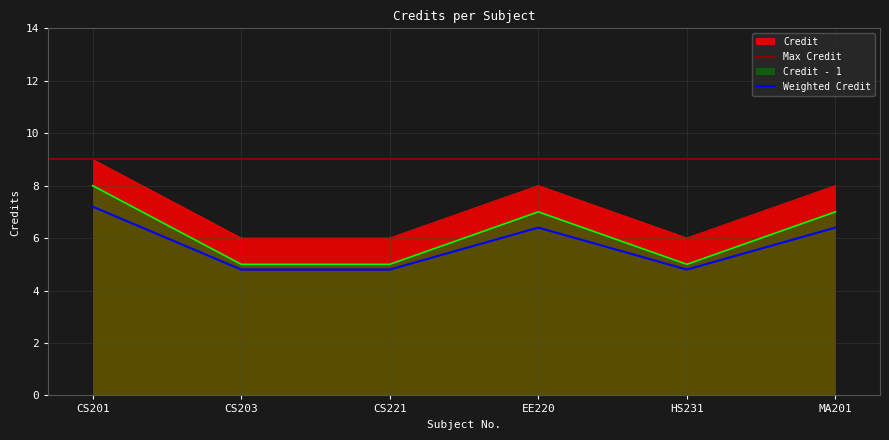

How many interior local peaks (higher than both neighbors) does the data have?

1